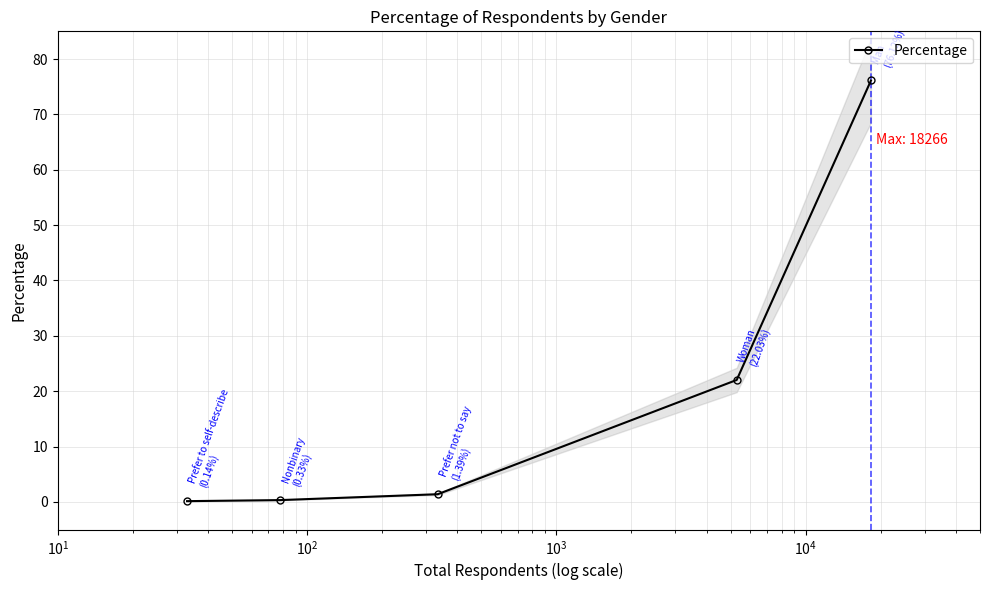

What is the maximum value for Percentage?

76.1